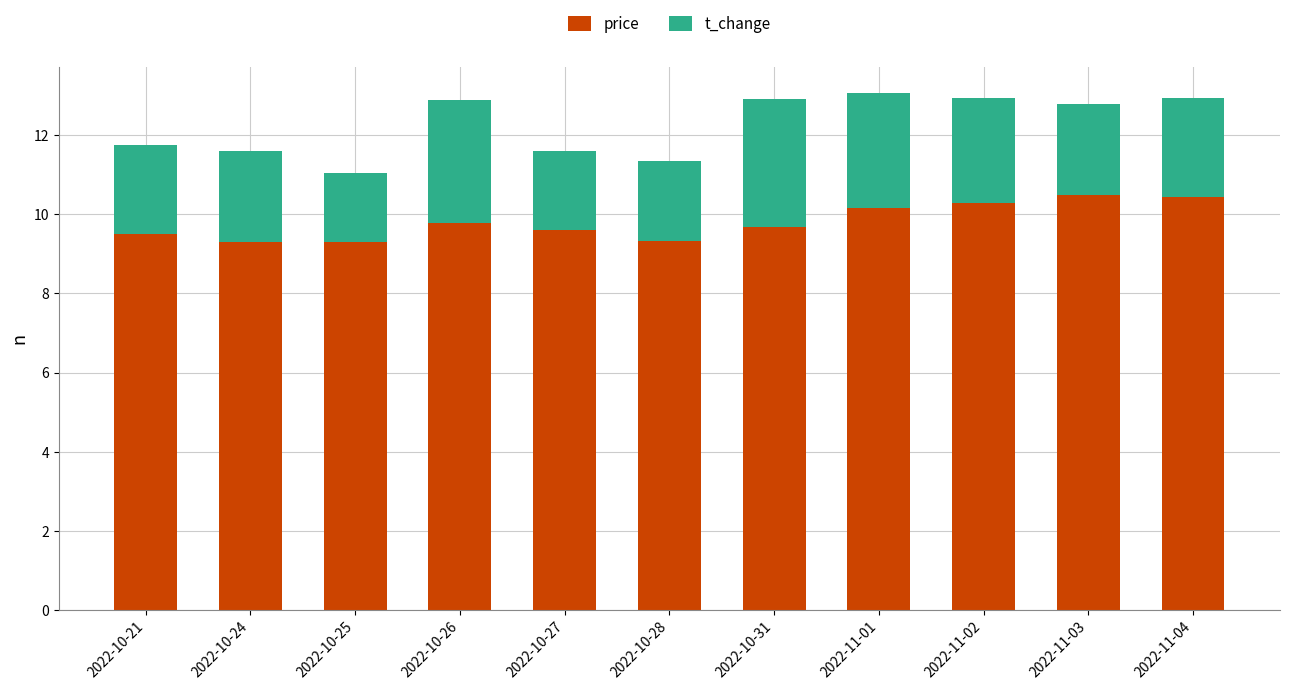

How many data points does each series have?

11